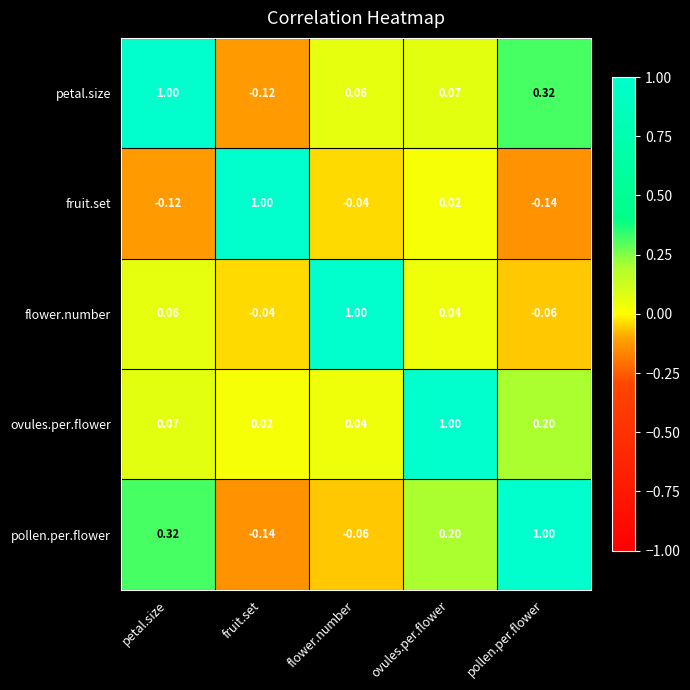

At which label does flower.number reach its peak?

flower.number